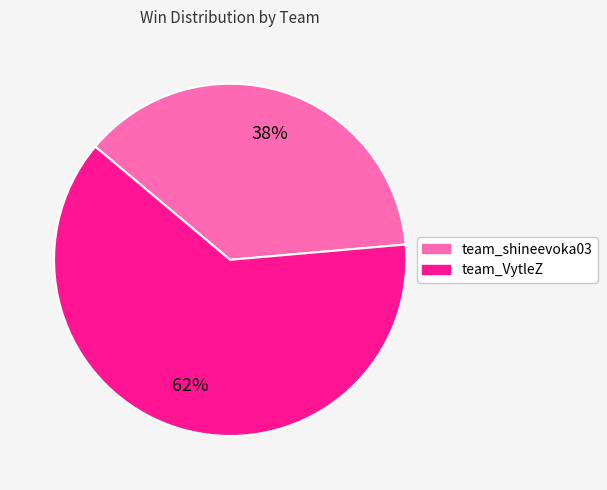

Combined, do team_VytleZ and team_shineevoka03 account for over 50%?

Yes